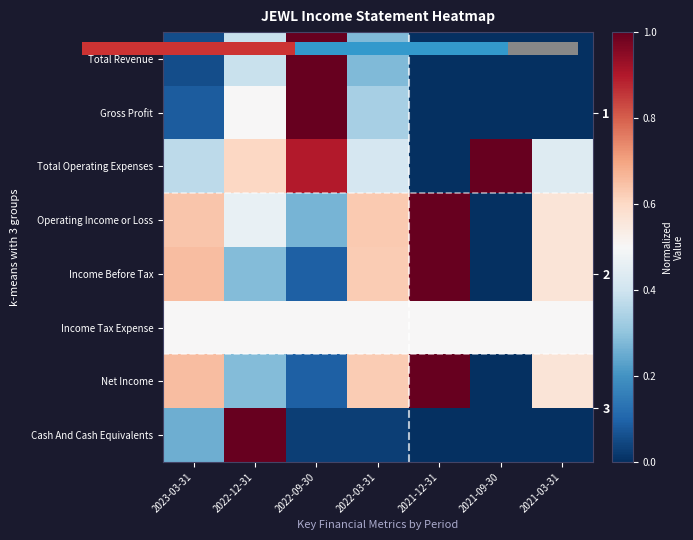

What is the difference between the Total Operating Expenses values at 2023-03-31 and 2022-09-30?

0.5